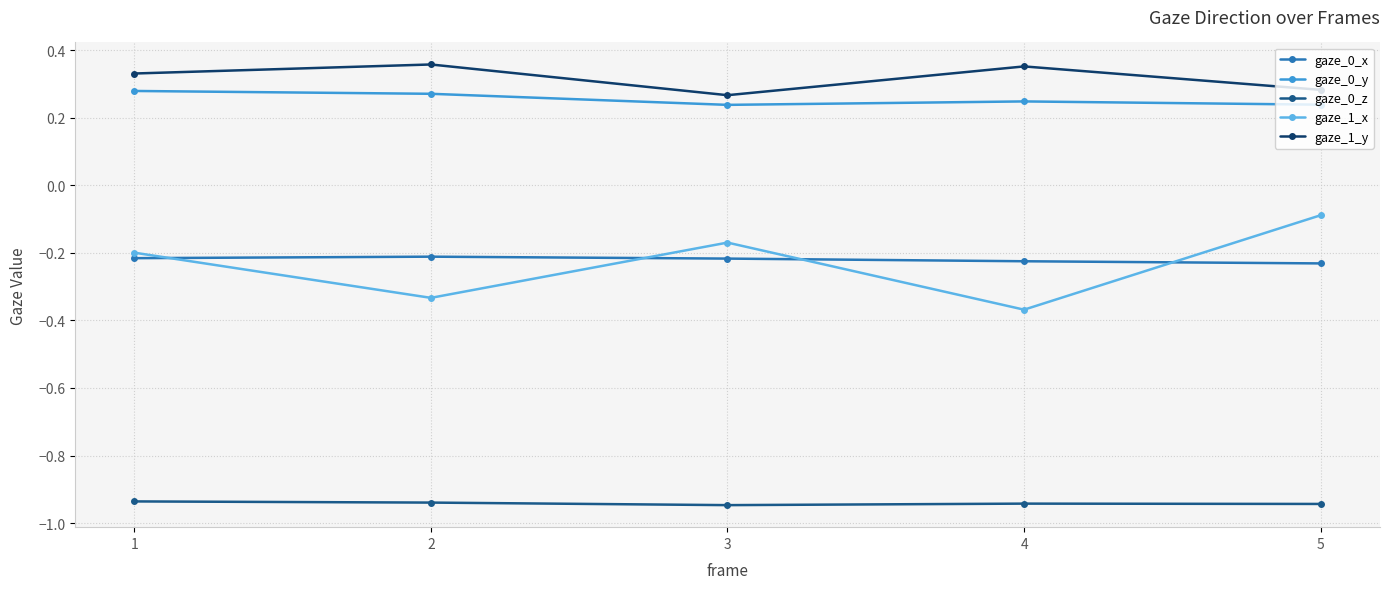

Does the chart have visible grid lines?

Yes